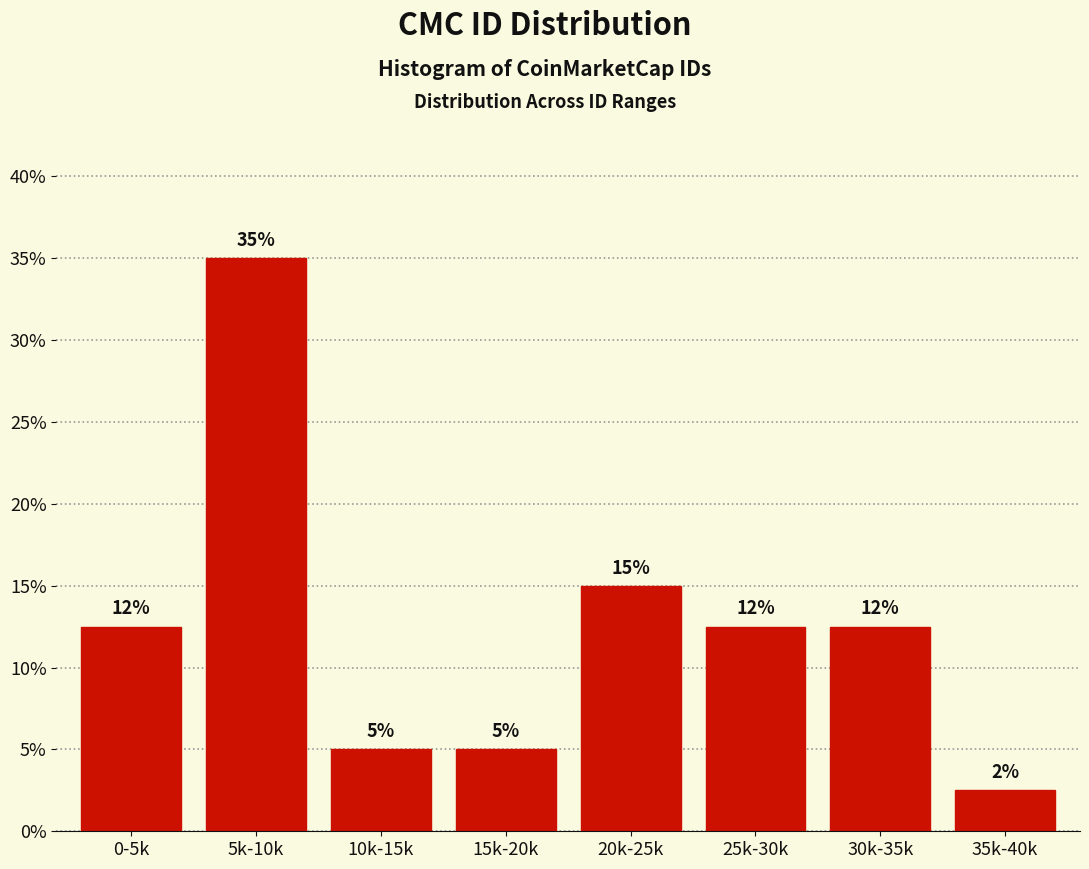

True or false: the data shows 5.0 at 15k-20k.

True